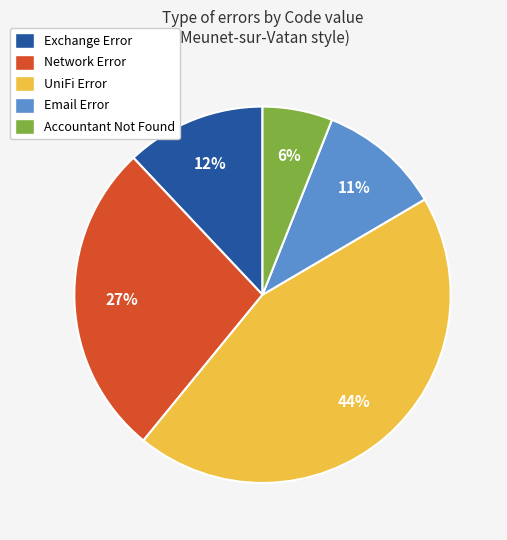

To the nearest percent, what is the average slice percentage?

20%